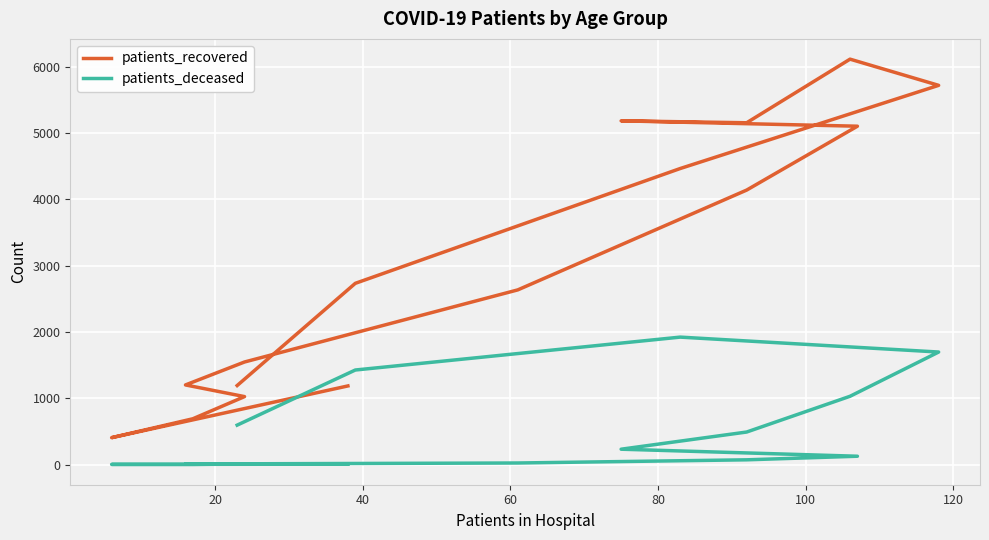

What is the lowest value of the patients_recovered series?

406